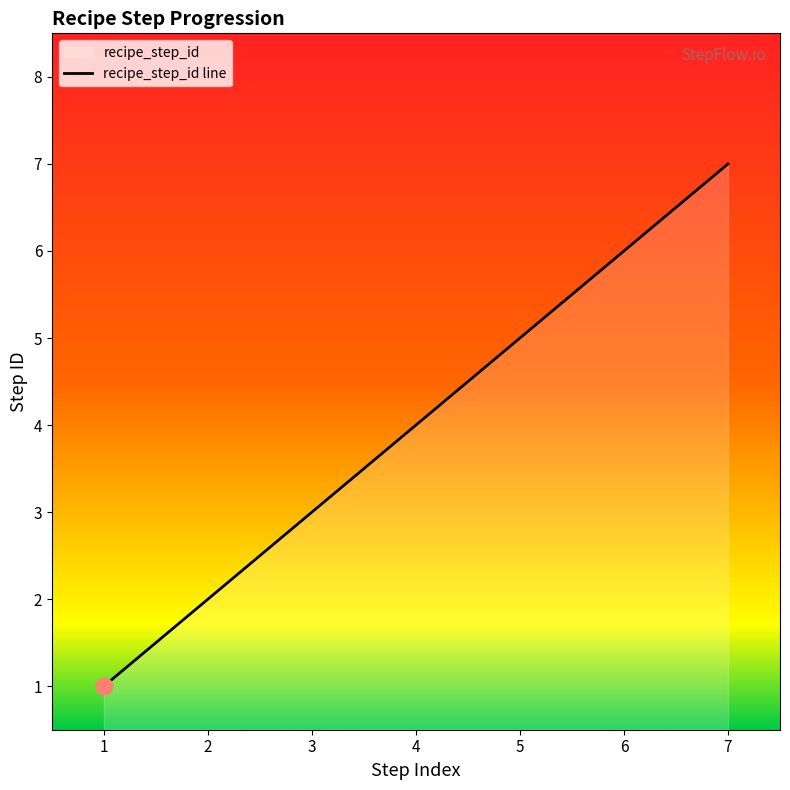

What is the greatest value displayed?

7